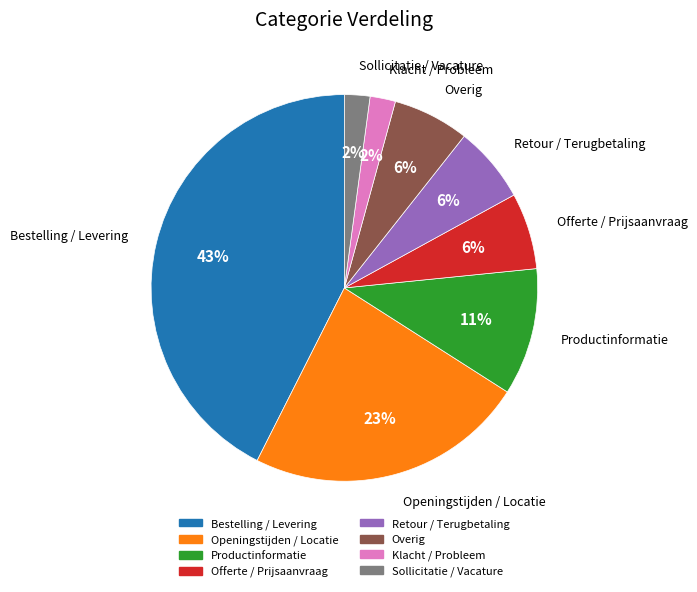

What percentage is the Openingstijden / Locatie slice, to the nearest percent?

23%